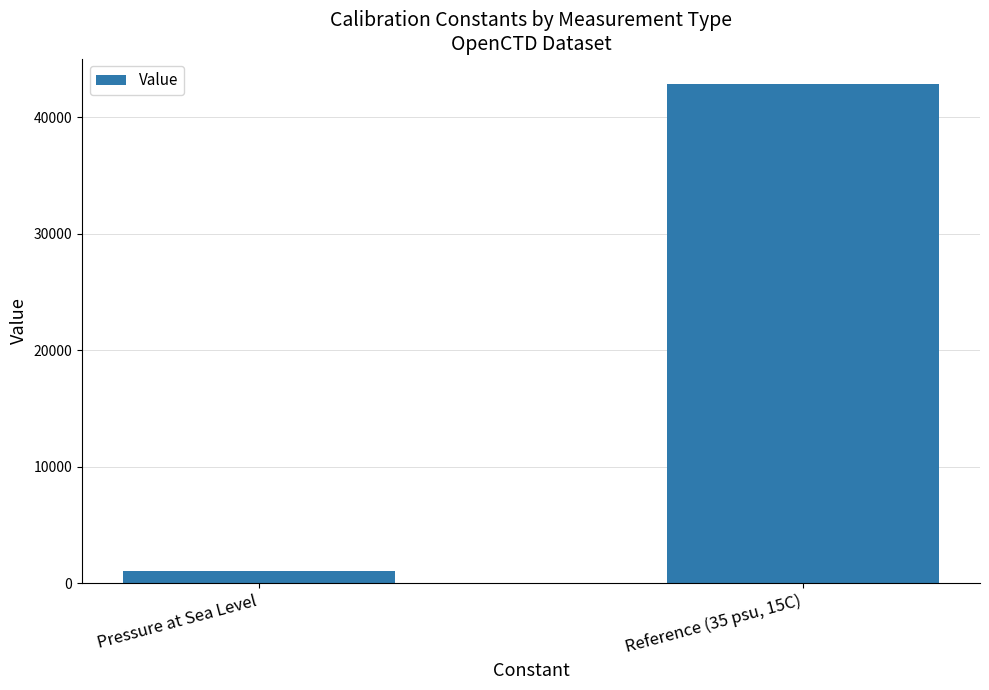

Reading right to left, what are all the values shown in this chart?

Reference (35 psu, 15C)=42900	Pressure at Sea Level=1010